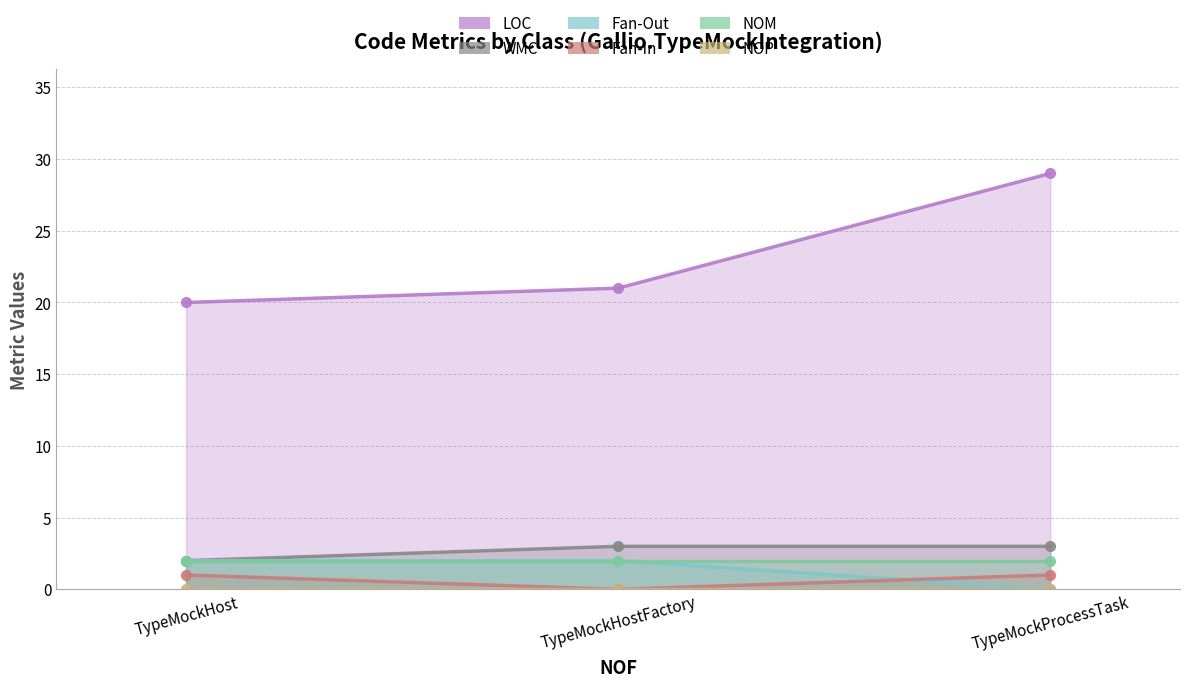

At TypeMockHostFactory, list the series in order from smallest to largest.

Fan-In, Fan-Out, WMC, LOC